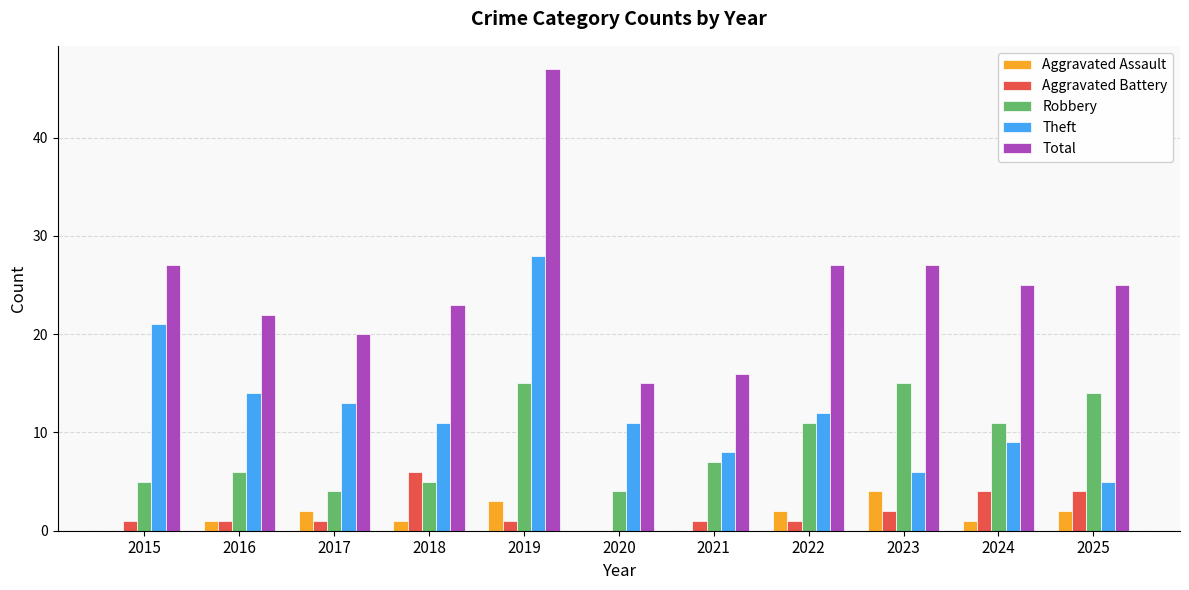

What are all the series names shown in the legend?

Aggravated Assault, Aggravated Battery, Robbery, Theft, Total